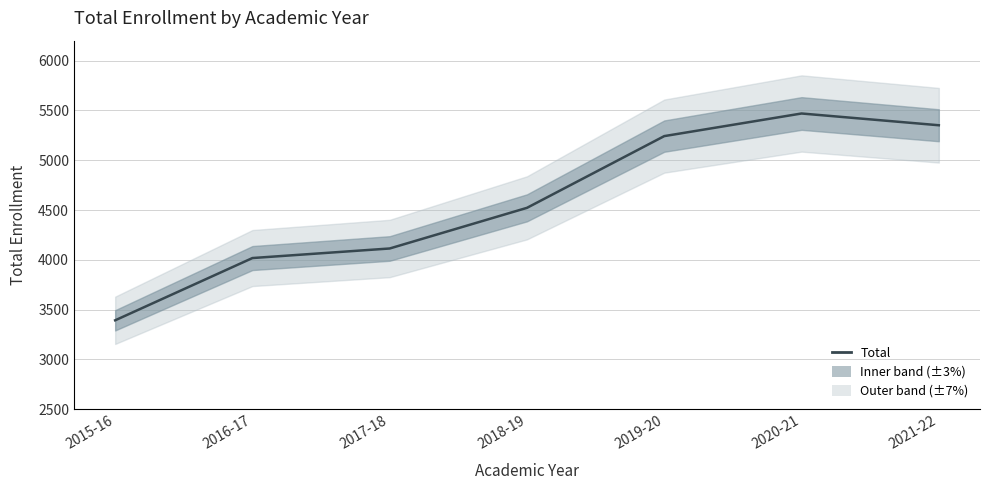

At which category does the chart reach its peak across all series?

2020-21